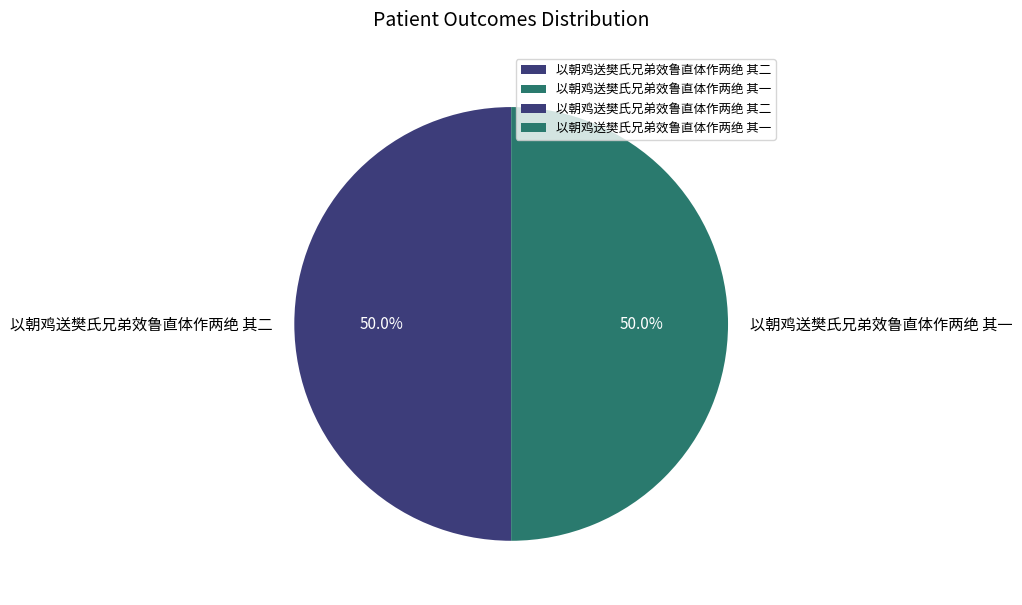

To the nearest percent, what percentage of the pie is 以朝鸡送樊氏兄弟效鲁直体作两绝 其二?

50%